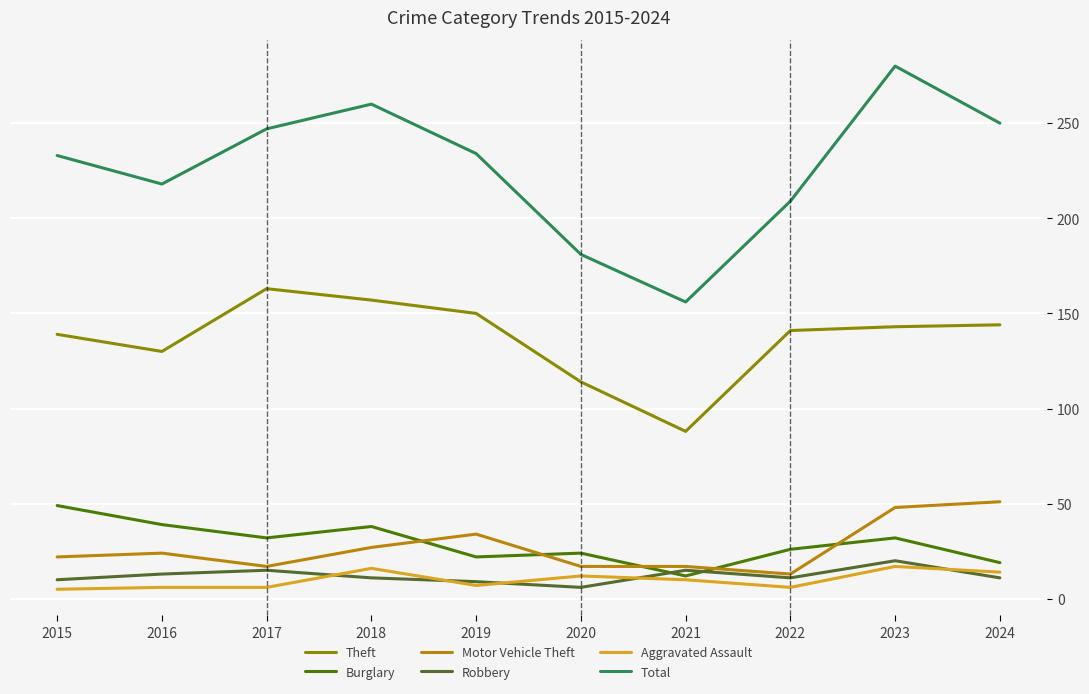

Which series has the largest total across all categories?

Total